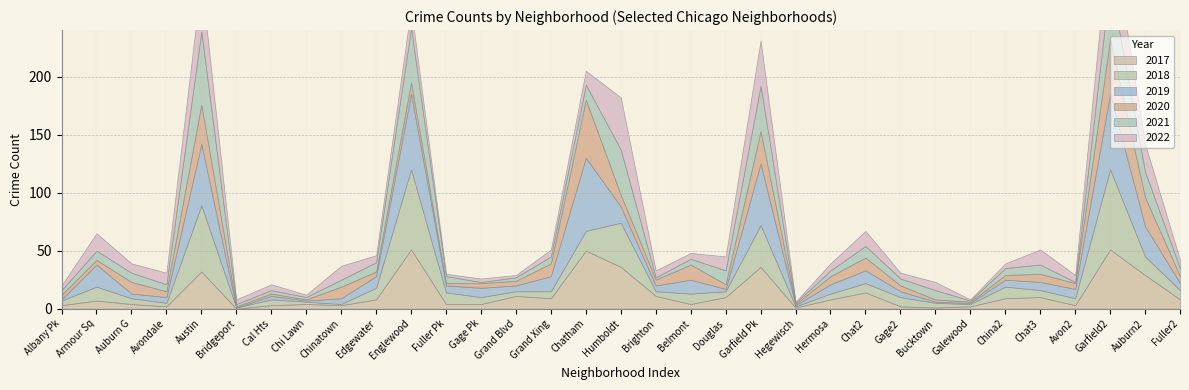

Does the chart have visible grid lines?

Yes